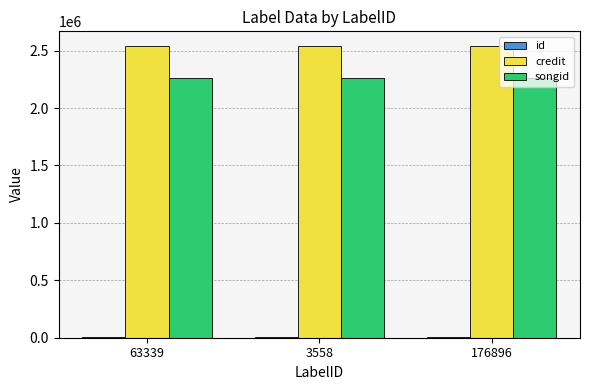

What is the highest value of the credit series?

2540684